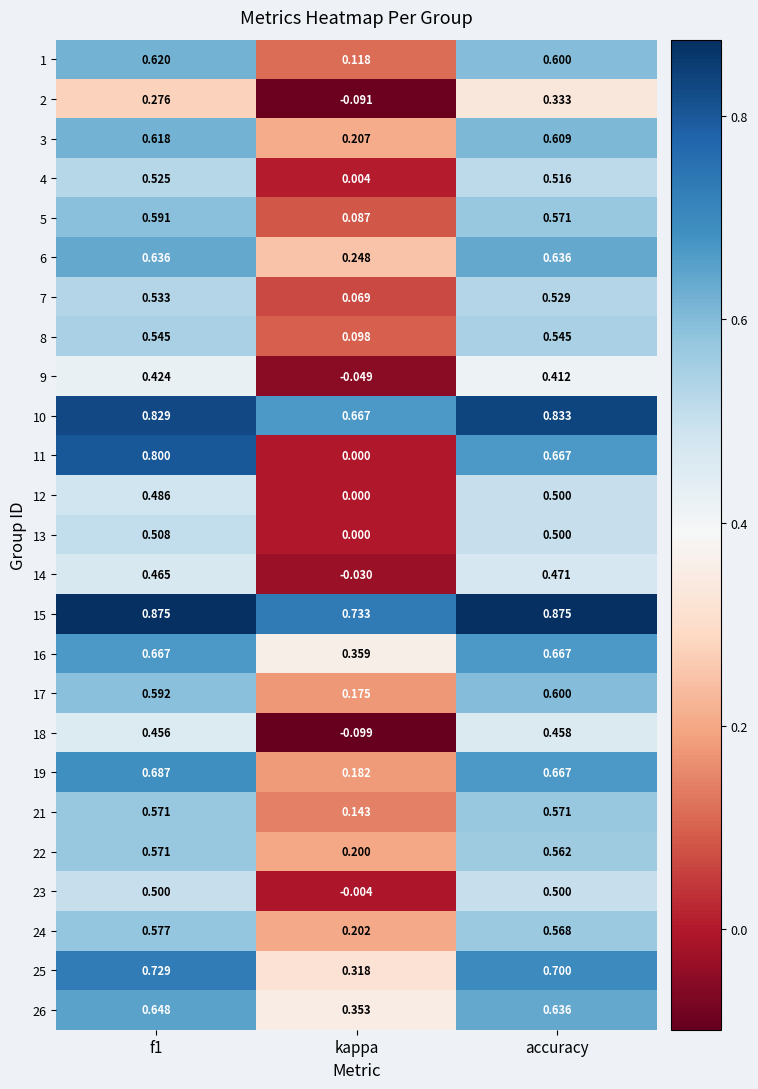

Which category has the highest value in the 17 series?

accuracy